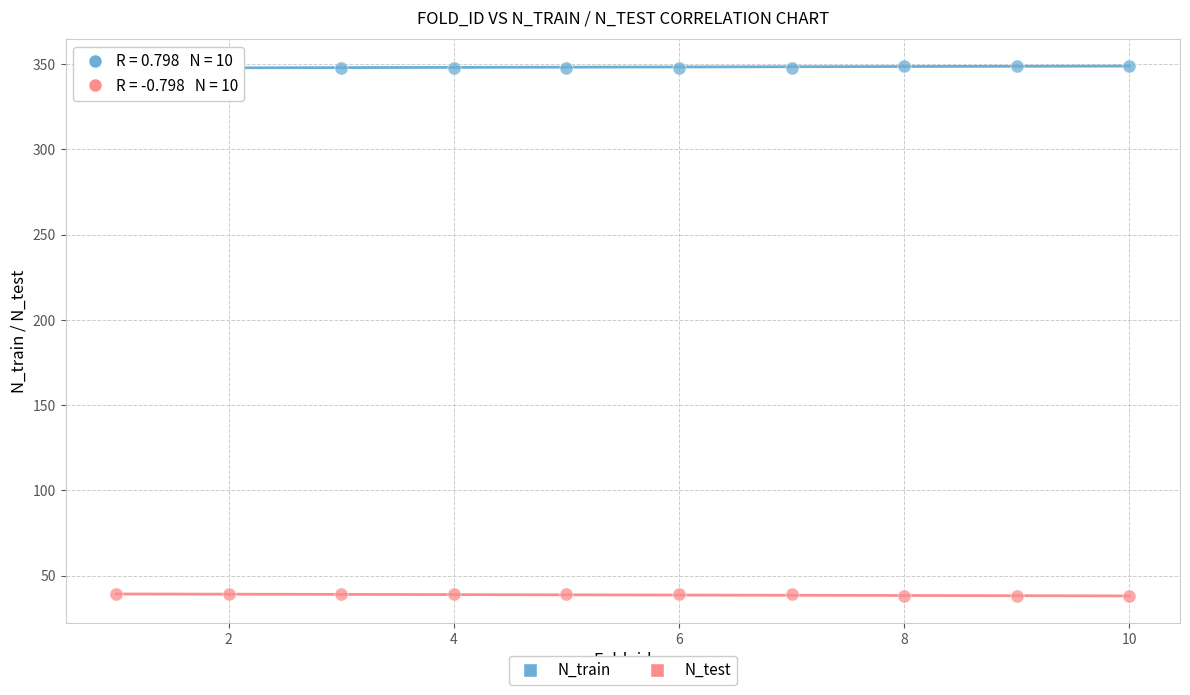

Across all data points, what is the range of X values (max minus min)?

9